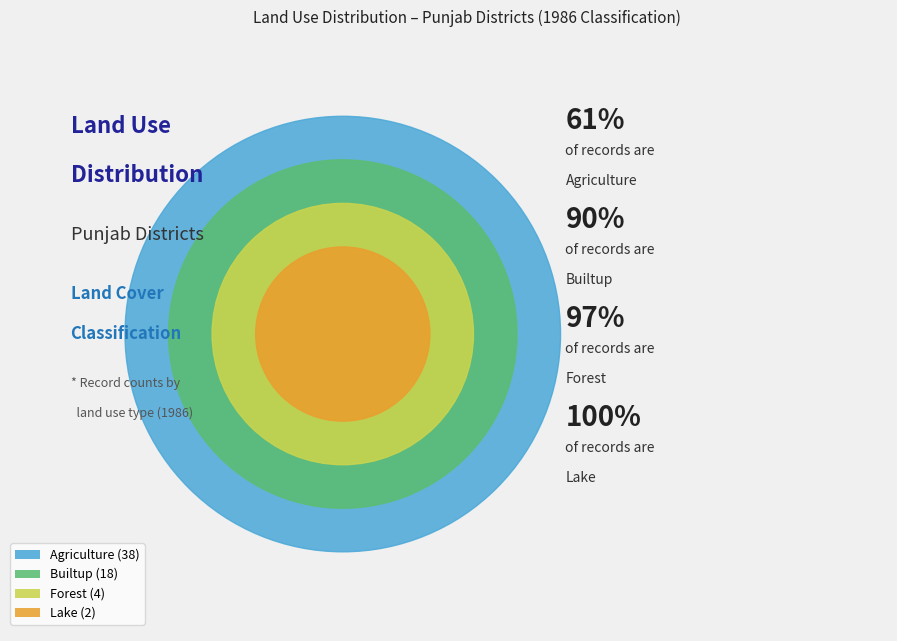

Count the number of slices in the pie.

4